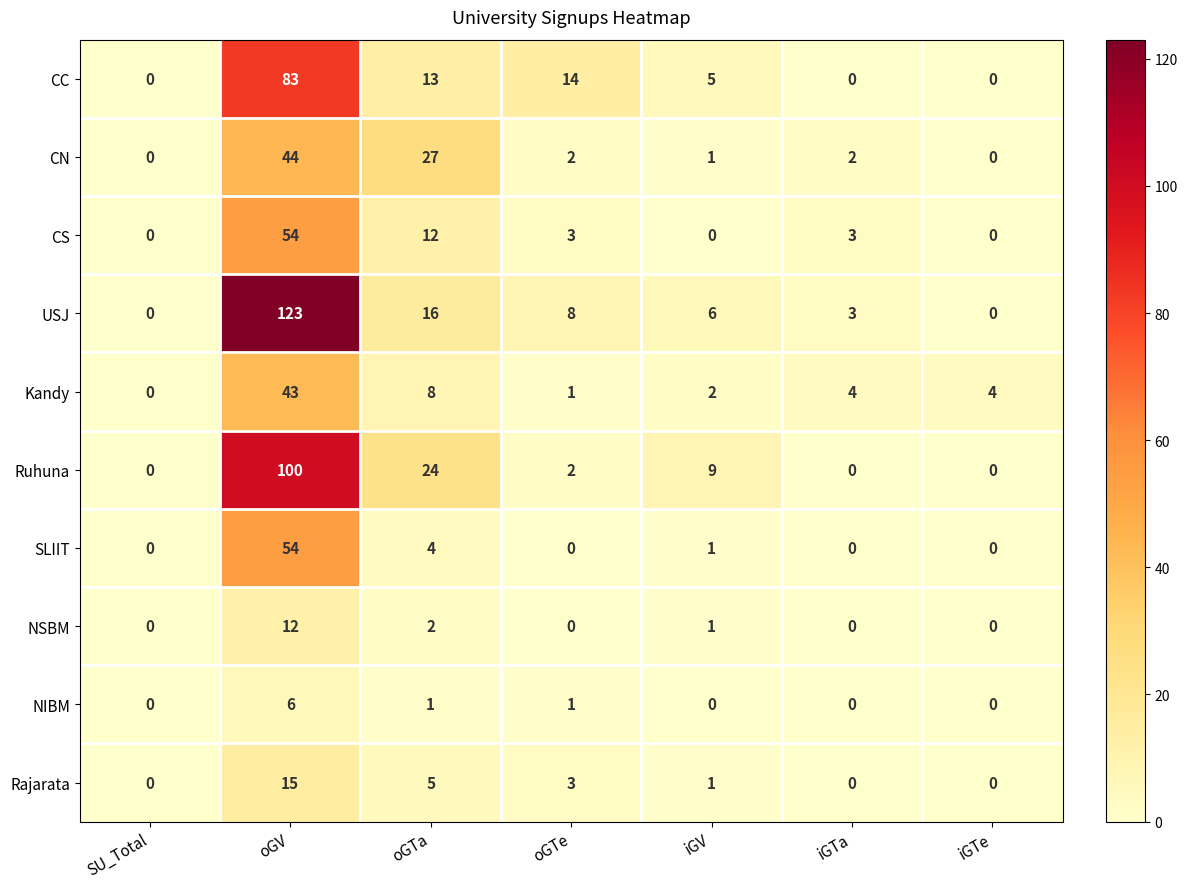

What is the difference between the highest and lowest values at oGTe?

14